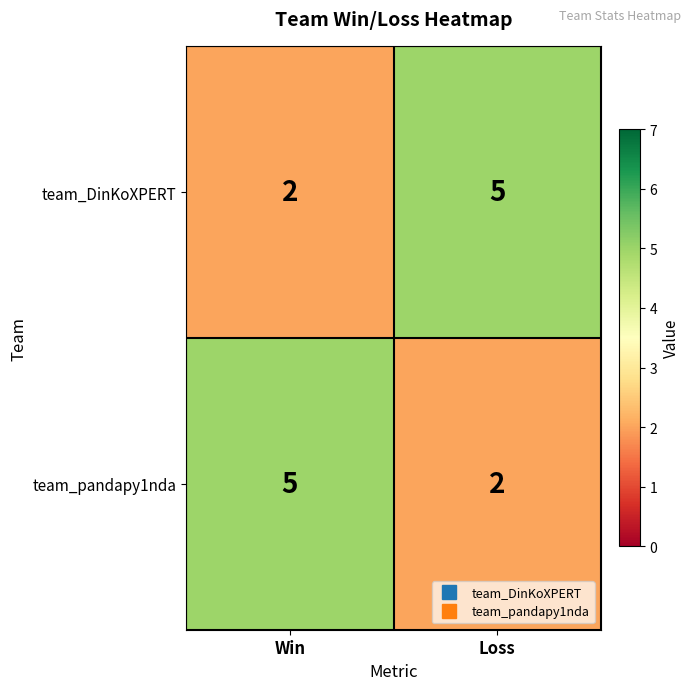

At which label does team_DinKoXPERT reach its peak?

Loss